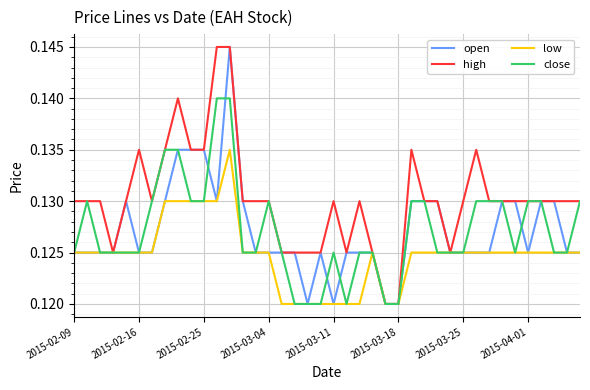

Which series has the largest total across all categories?

high